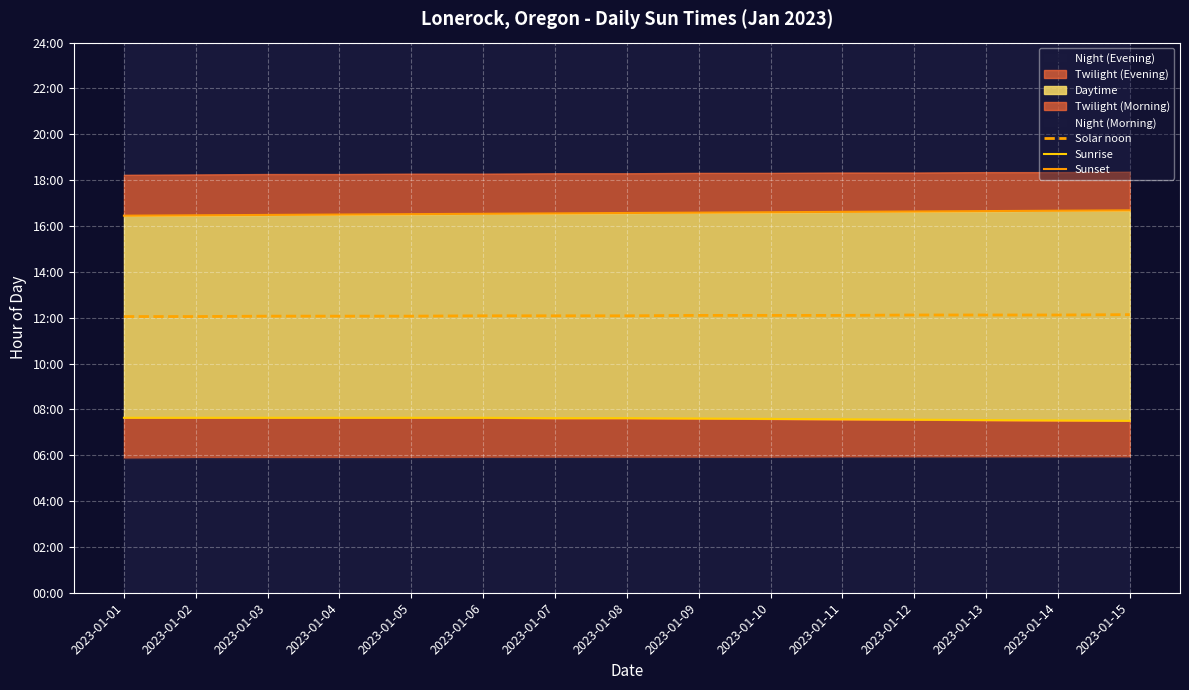

What is the highest value of the Sunrise series?

7.6